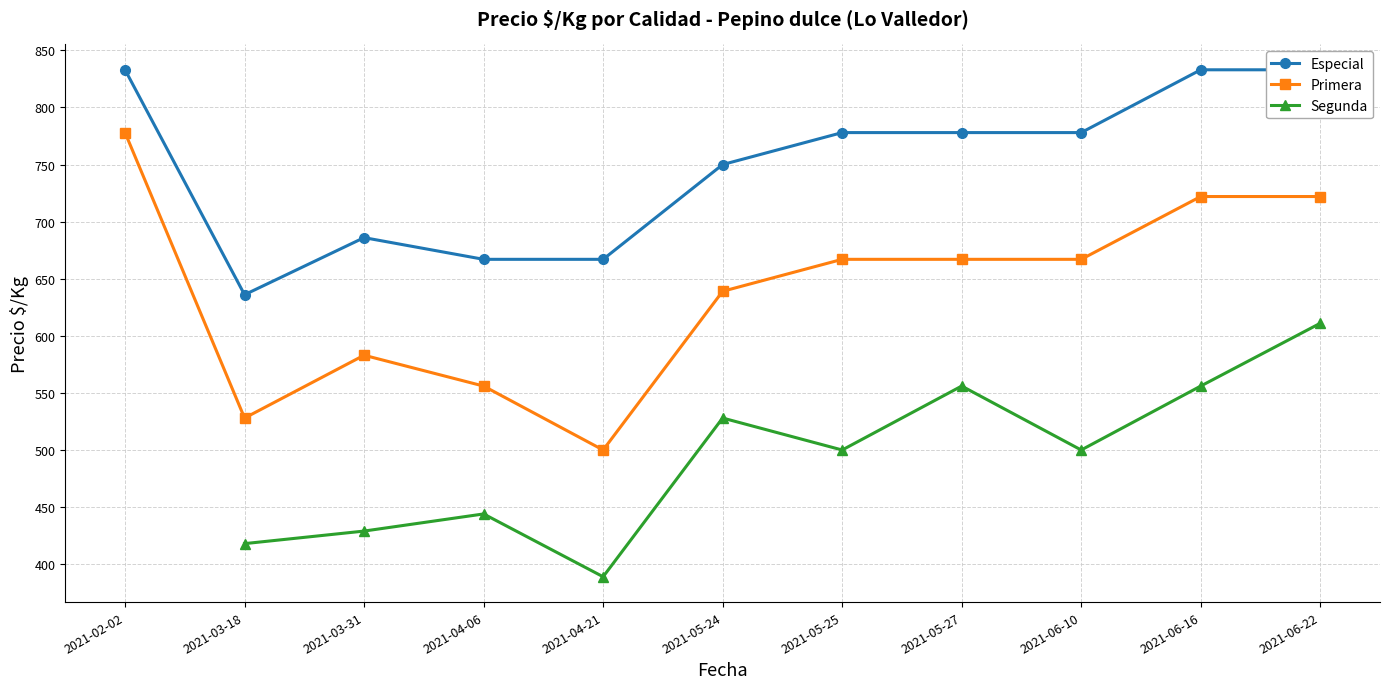

Is the value of Segunda at 2021-05-27 greater than the value of Especial at 2021-06-16?

No